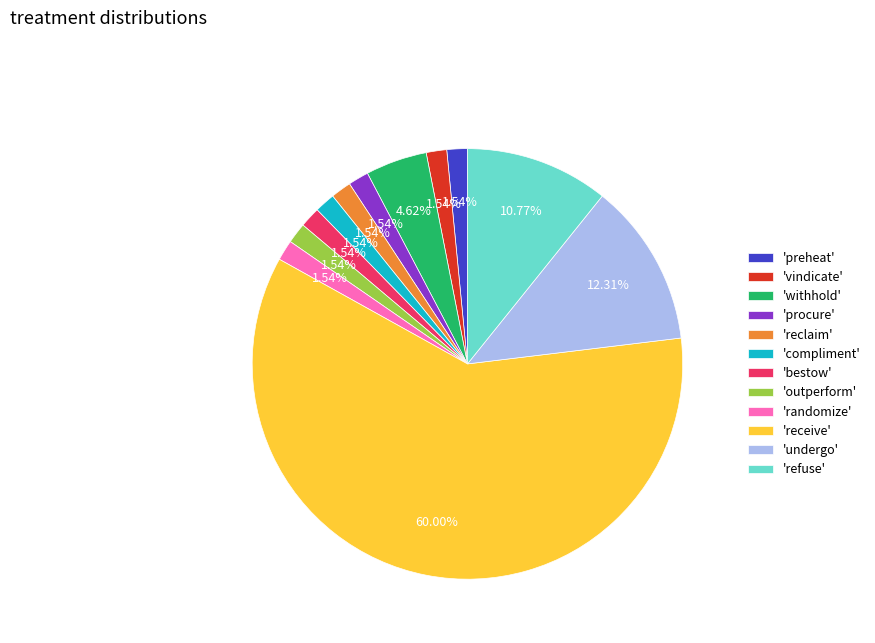

Combined, do 'procure' and 'refuse' account for over 50%?

No